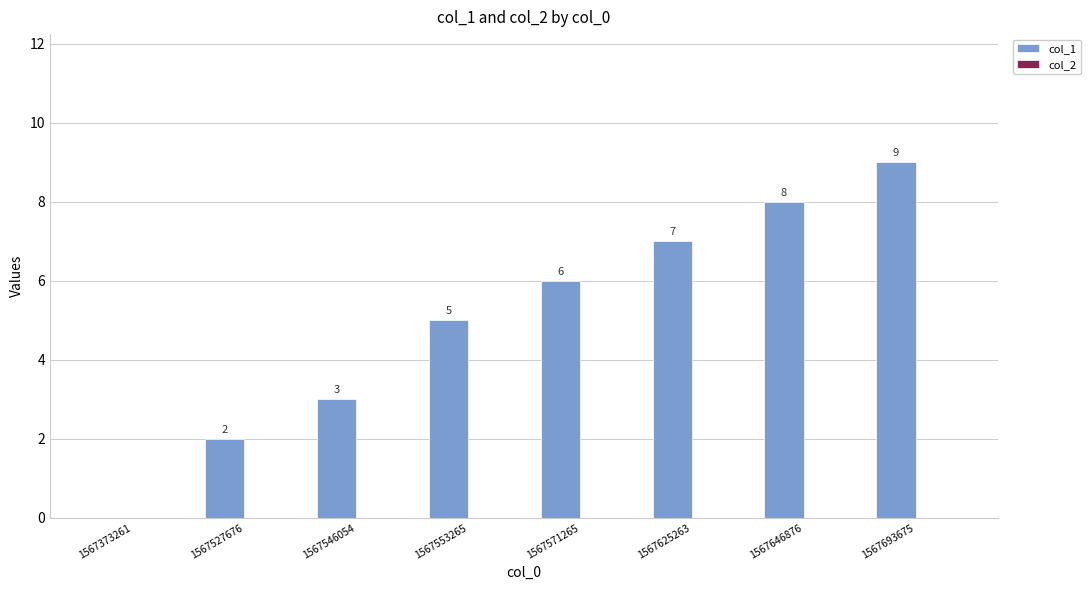

What is the greatest value displayed?

9